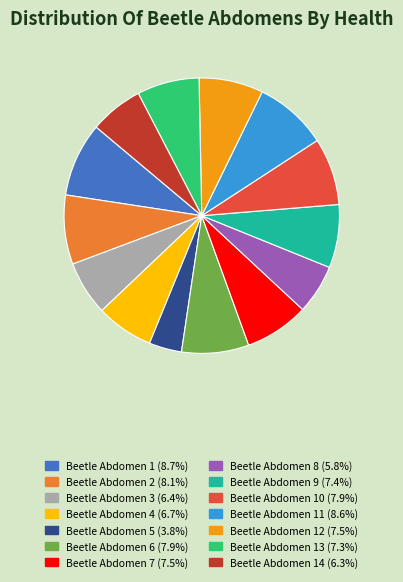

Is there any slice that represents more than half of the pie?

No